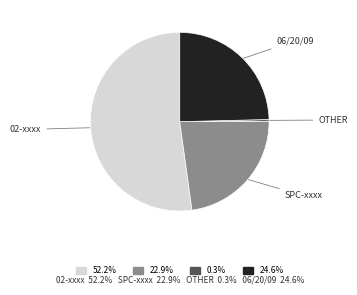

Do 22.9% and 0.3% together represent more than half of the pie?

No